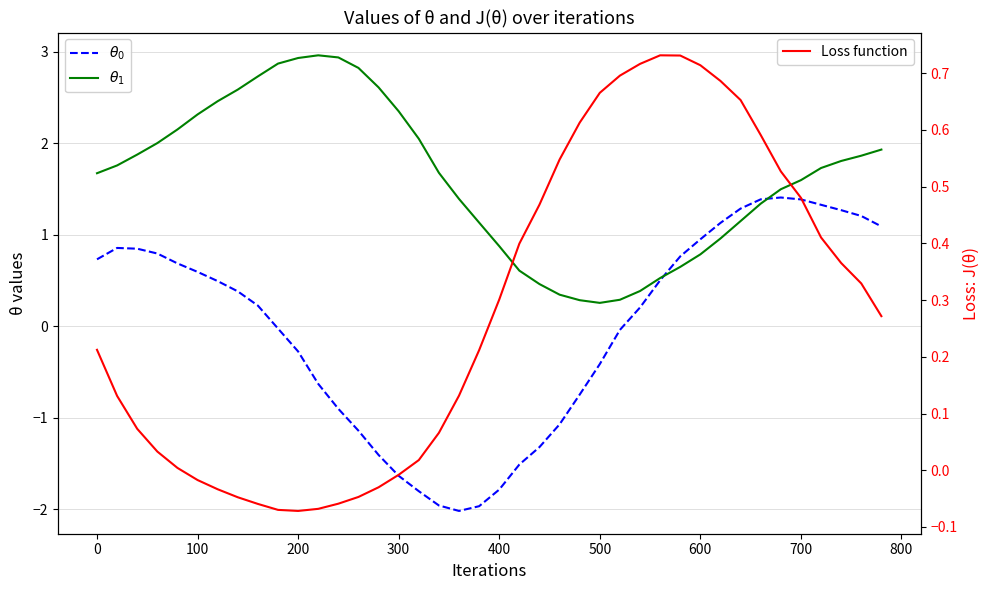

At how many categories does at least one series exceed 0?

40